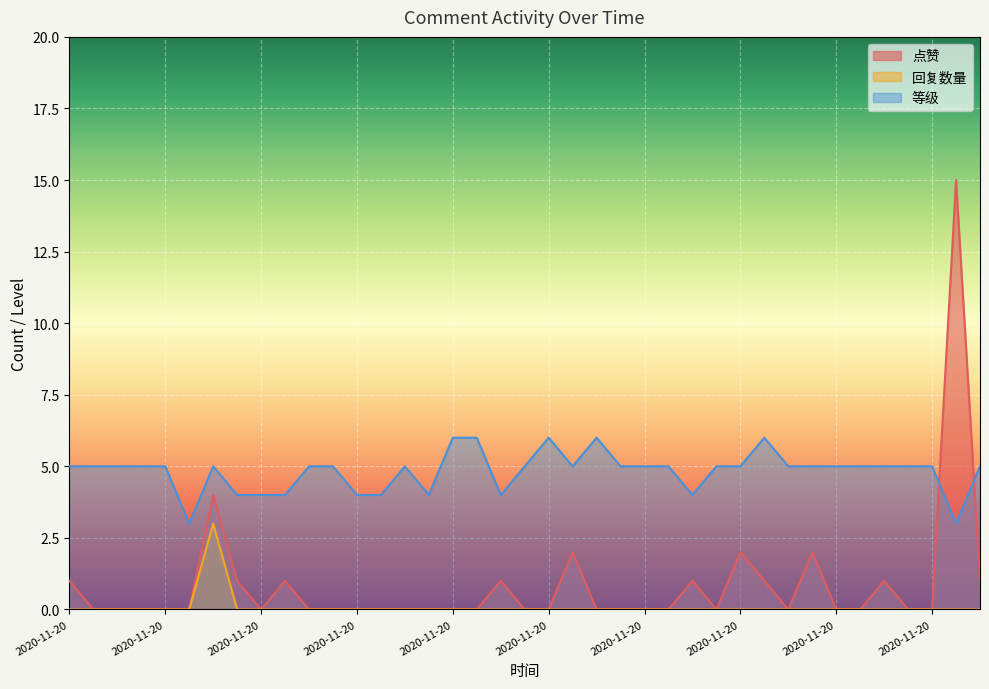

What are all the series names shown in the legend?

点赞, 回复数量, 等级